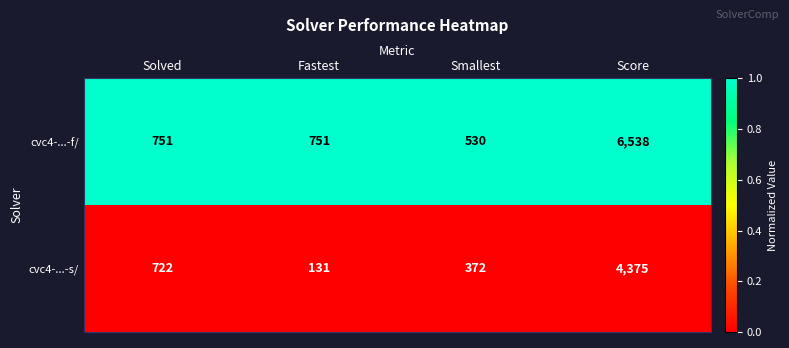

At which category is the sum across all series the highest?

Score